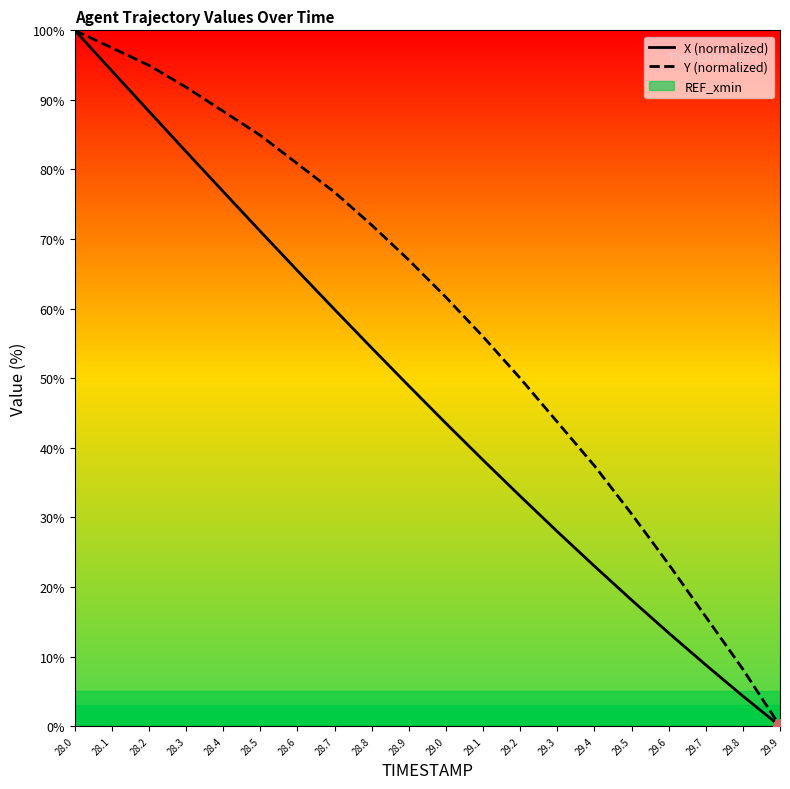

How many positive values does the X (normalized) series have?

19